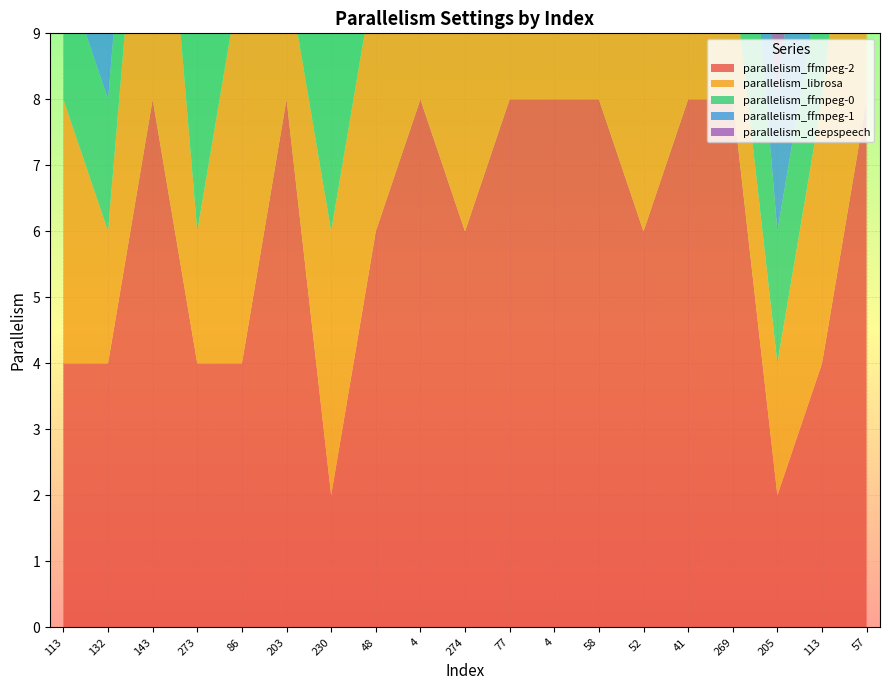

Reading left to right, extract all data points from this chart.

parallelism_ffmpeg-2: 113=4	132=4	143=8	273=4	86=4	203=8	230=2	48=6	4=8	274=6	77=8	4=8	58=8	52=6	41=8	269=8	205=2	113=4	57=8
parallelism_librosa: 113=4	132=2	143=6	273=2	86=6	203=2	230=4	48=4	4=6	274=4	77=6	4=6	58=6	52=6	41=6	269=2	205=2	113=4	57=6
parallelism_ffmpeg-0: 113=2	132=2	143=2	273=4	86=4	203=2	230=4	48=2	4=4	274=2	77=4	4=4	58=2	52=2	41=4	269=4	205=2	113=2	57=4
parallelism_ffmpeg-1: 113=4	132=2	143=4	273=2	86=2	203=4	230=2	48=4	4=4	274=2	77=2	4=4	58=2	52=2	41=4	269=2	205=2	113=4	57=4
parallelism_deepspeech: 113=4	132=4	143=2	273=4	86=4	203=2	230=2	48=4	4=4	274=2	77=4	4=4	58=4	52=2	41=2	269=4	205=4	113=4	57=4